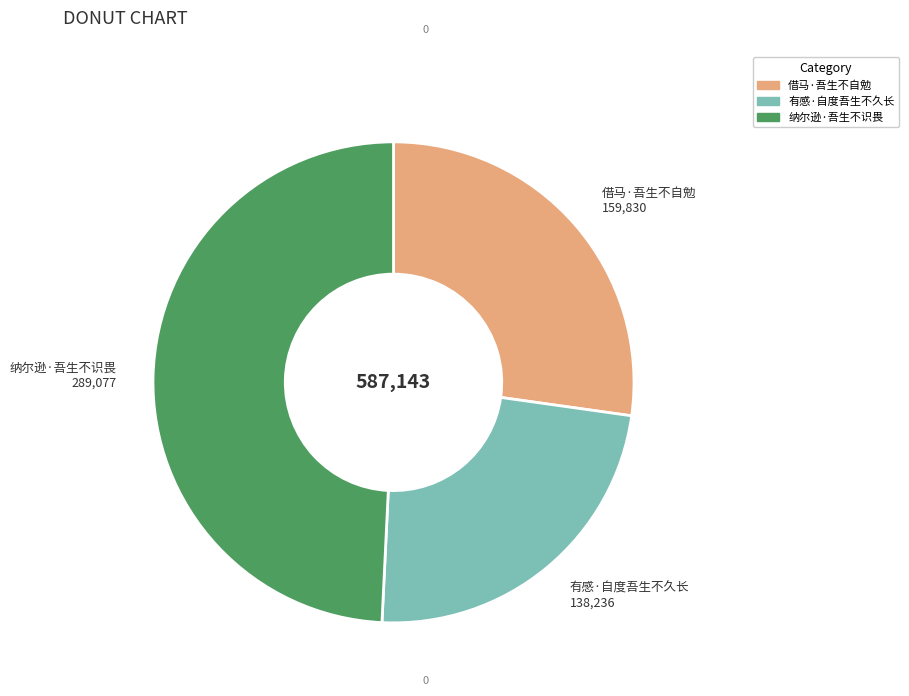

True or false: 借马·吾生不自勉 accounts for 18% of the total.

False